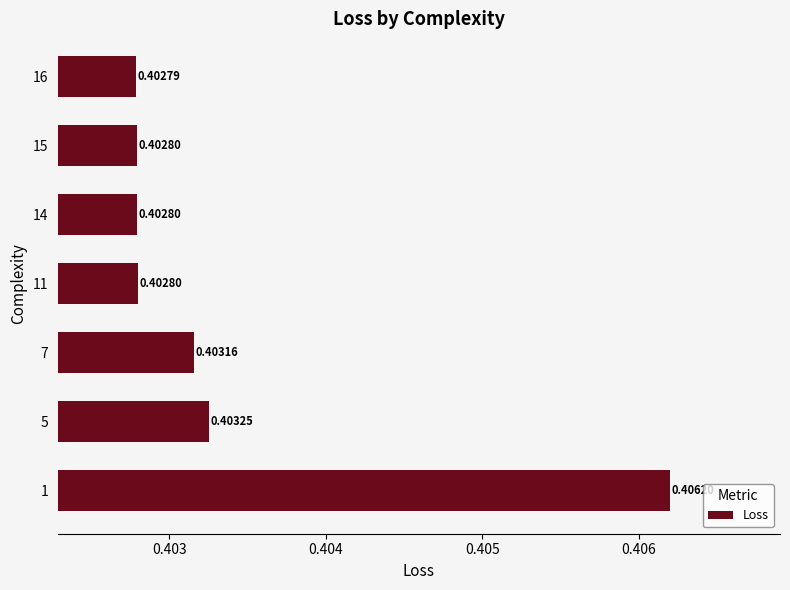

Which label corresponds to the smallest value in the chart?

16